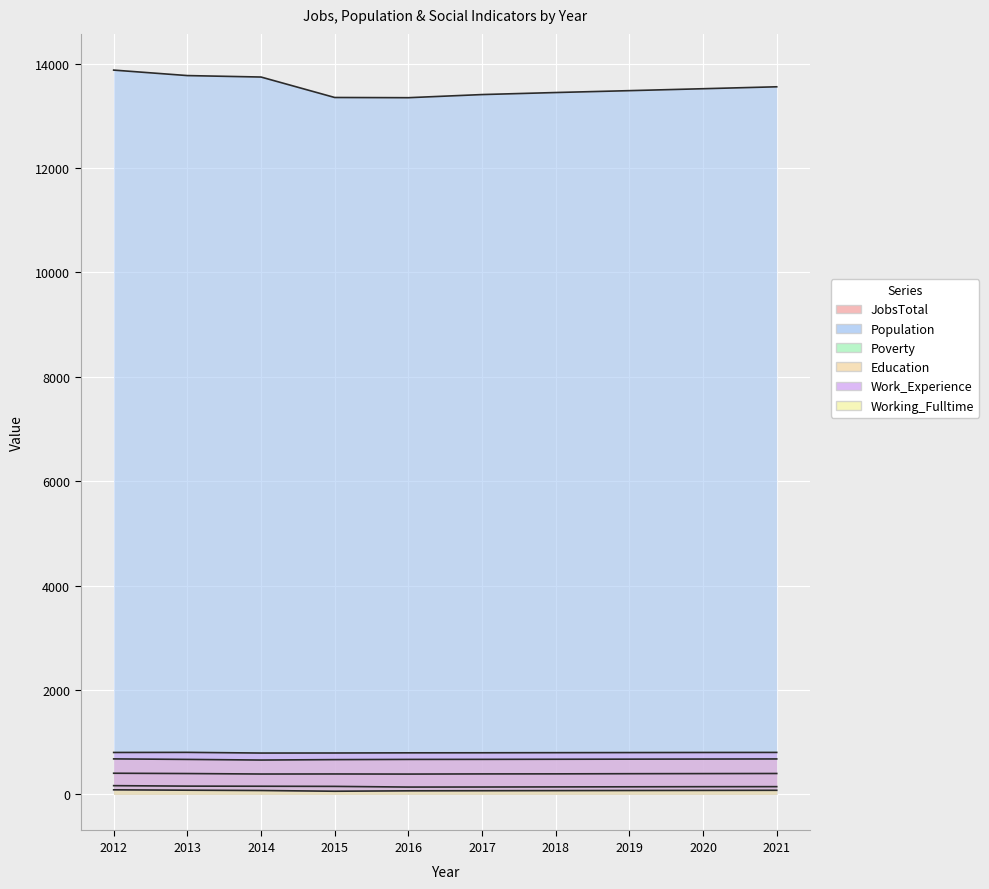

The JobsTotal series shows 220 at 2020. True or false?

False